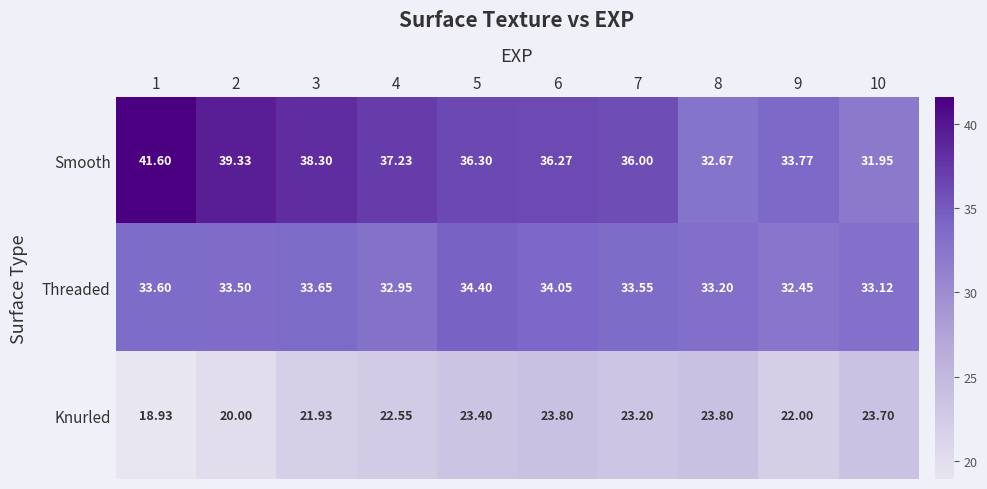

Rank the series at 3 from highest to lowest value.

Smooth, Threaded, Knurled